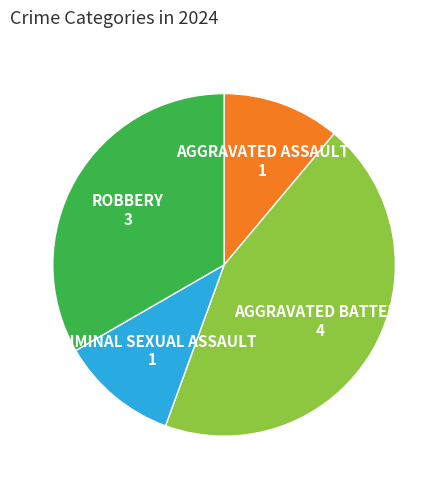

Is there any slice that represents more than half of the pie?

No